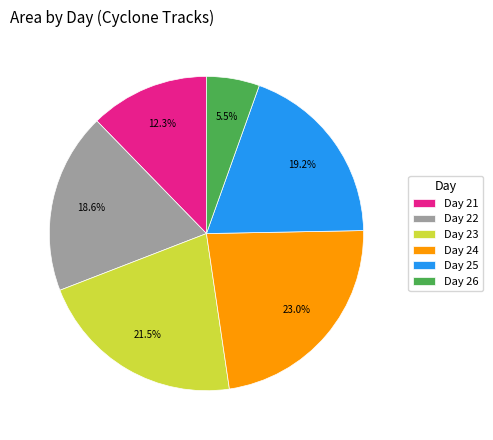

Between Day 23 and Day 25, which is larger?

Day 23